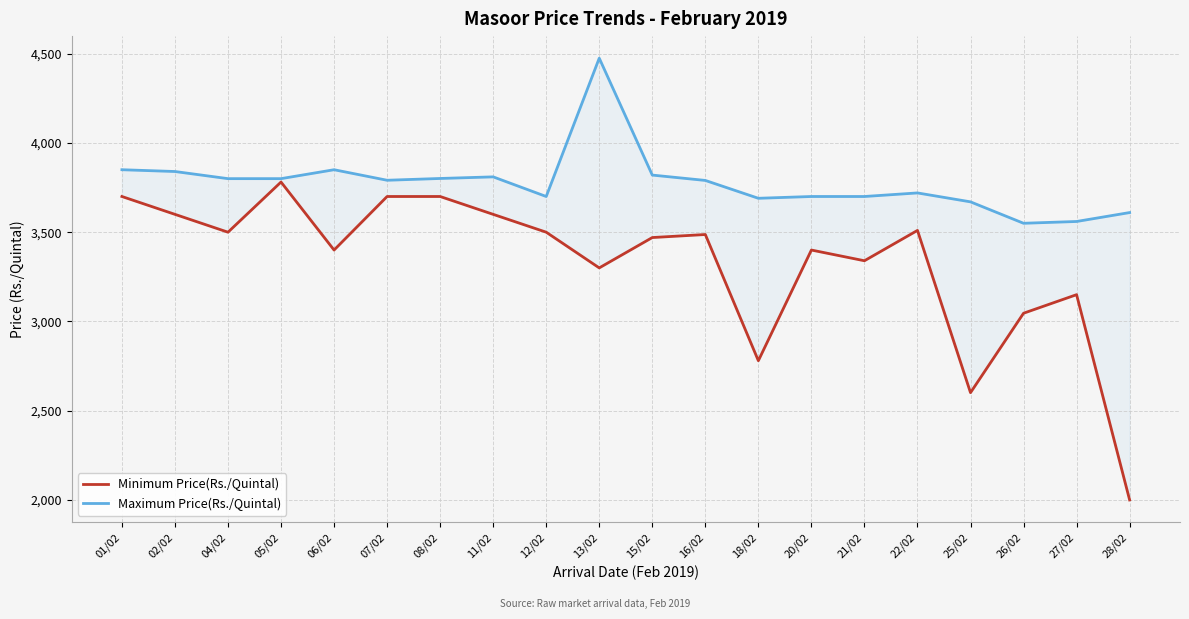

How many lines are shown in the chart?

2